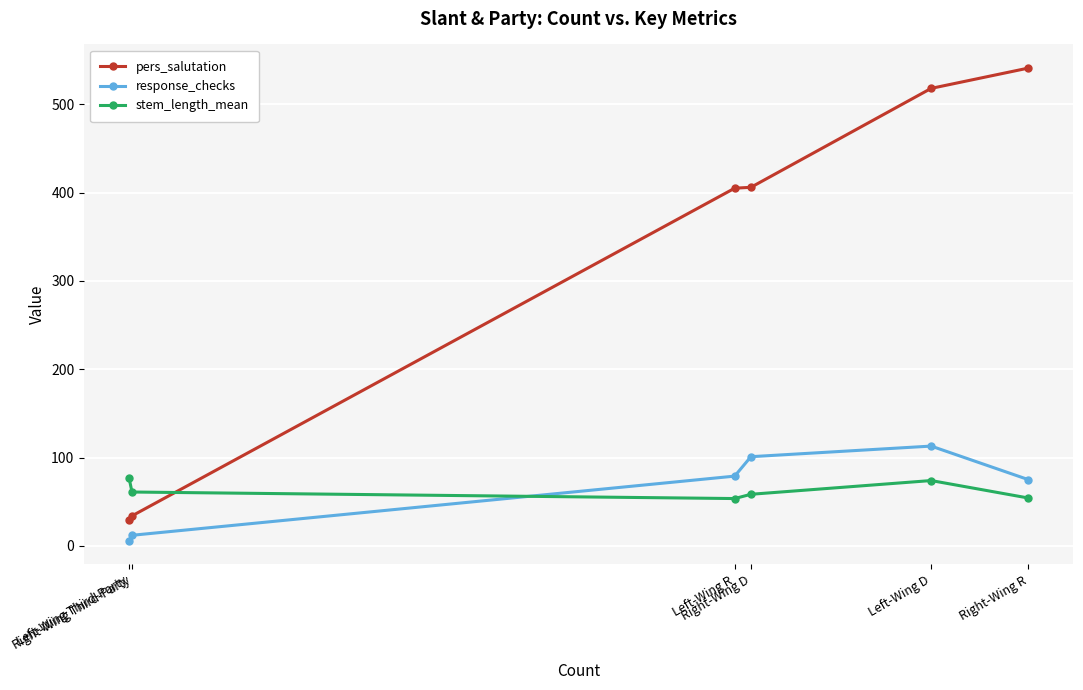

What are all the series names shown in the legend?

pers_salutation, response_checks, stem_length_mean